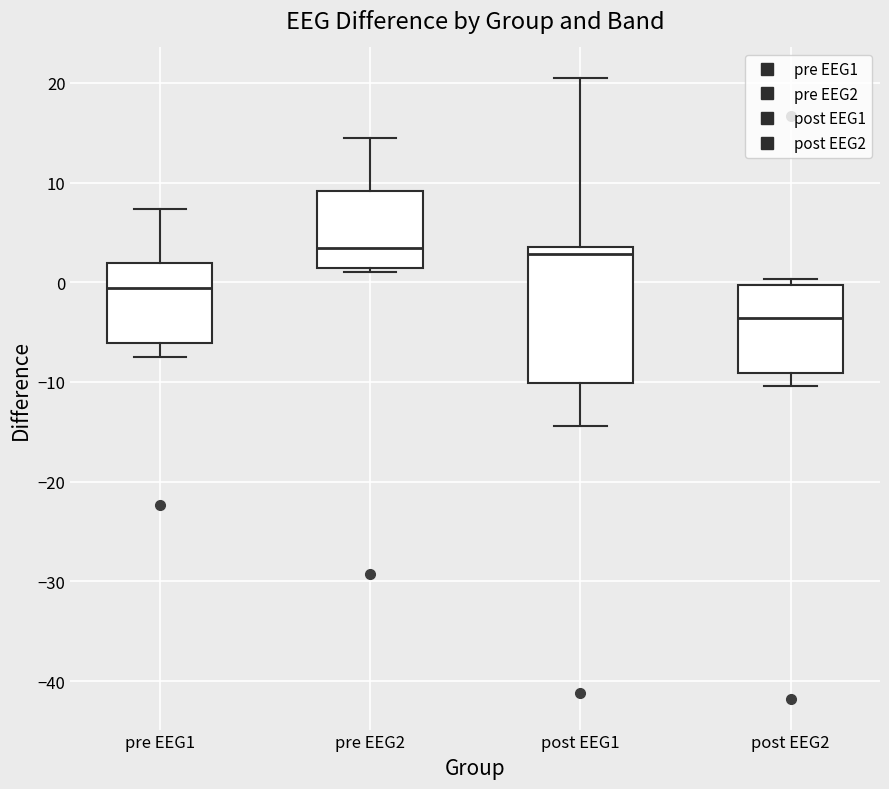

Reading left to right, read every box against the y-axis: the position of its median line, the range the box covers, and the ends of its whiskers. The values are not printed on the chart, so give them approximately, as read against the axis.

pre EEG1: median -1, box -6 to 2, whiskers -8 to 7
pre EEG2: median 3, box 1 to 9, whiskers 1 (just below the box's lower edge) to 14
post EEG1: median 3 (just below the box's upper edge), box -10 to 3, whiskers -14 to 20
post EEG2: median -4, box -9 to 0, whiskers -10 to 0 (just above the box's upper edge)